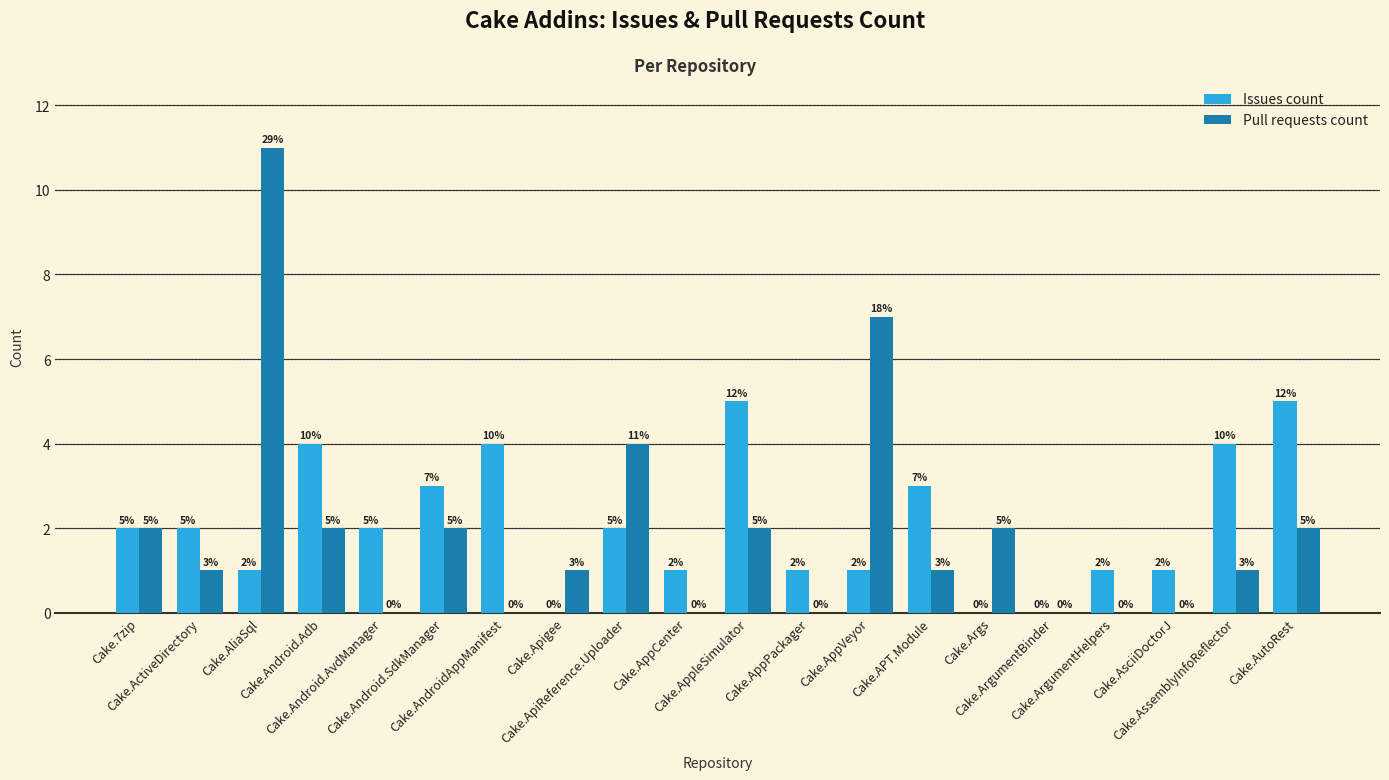

How many groups of bars are there?

20